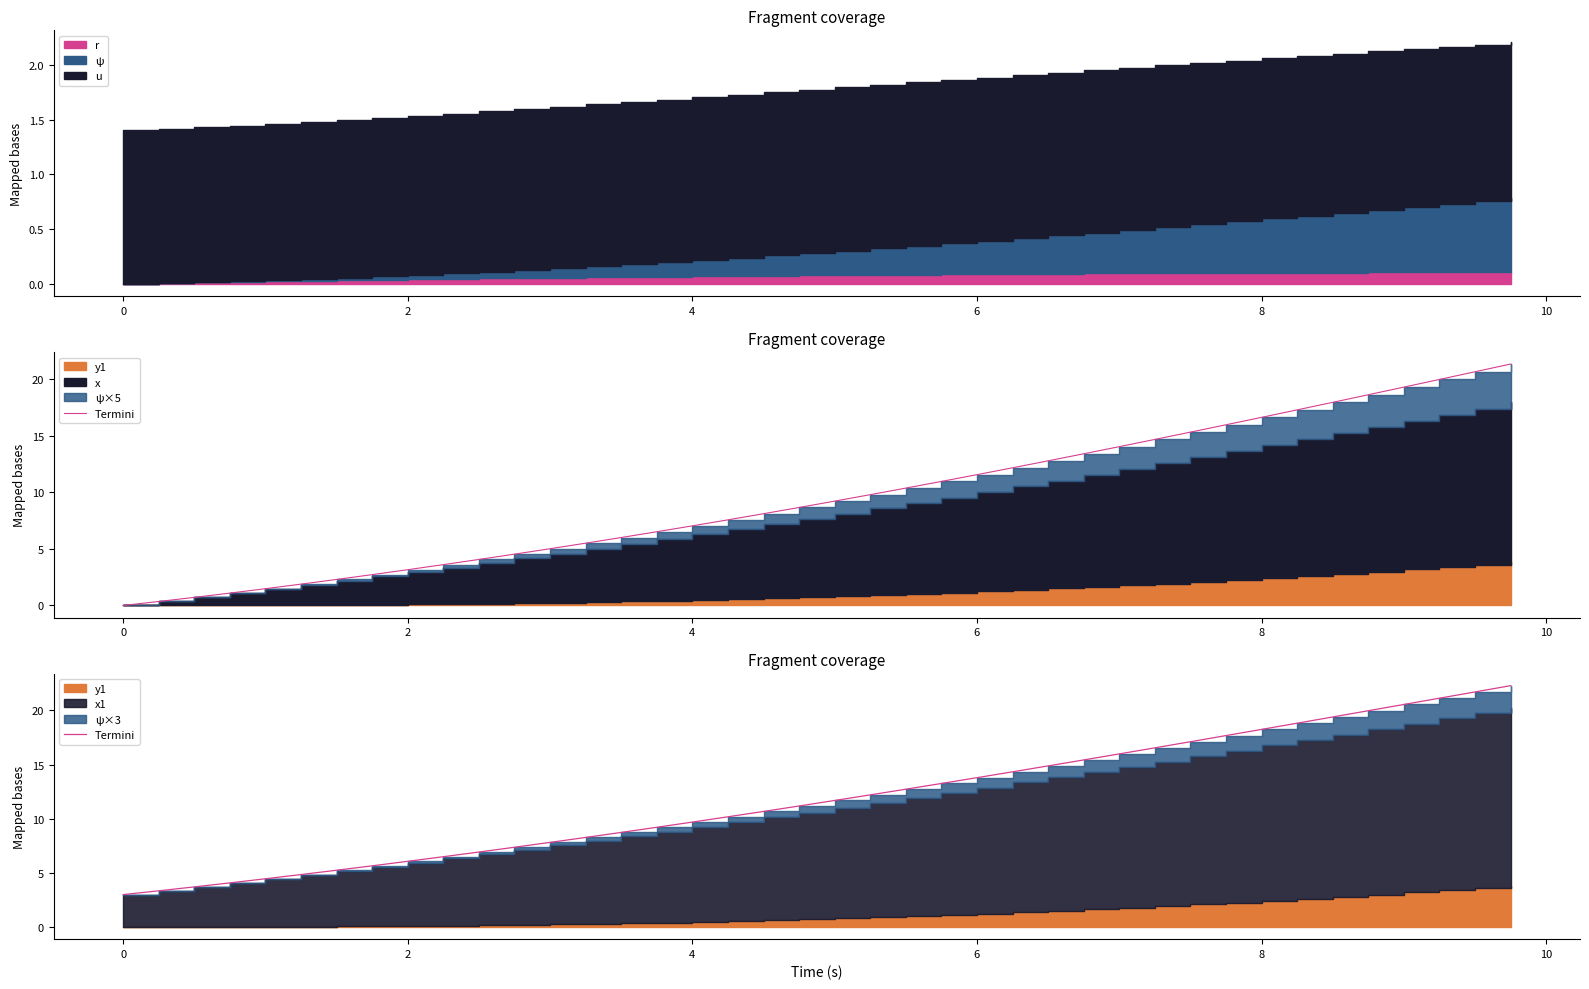

How many lines are shown in the chart?

1